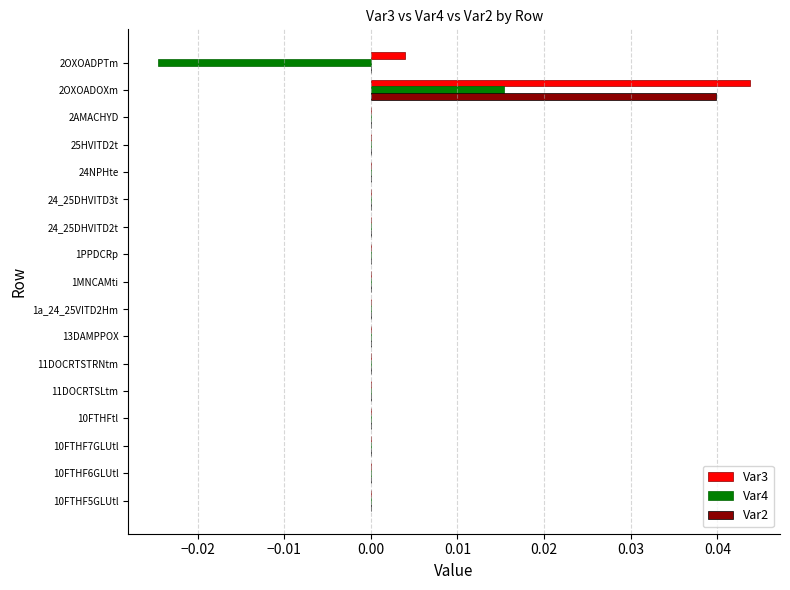

The Var3 series shows 0.0 at 2AMACHYD. True or false?

True